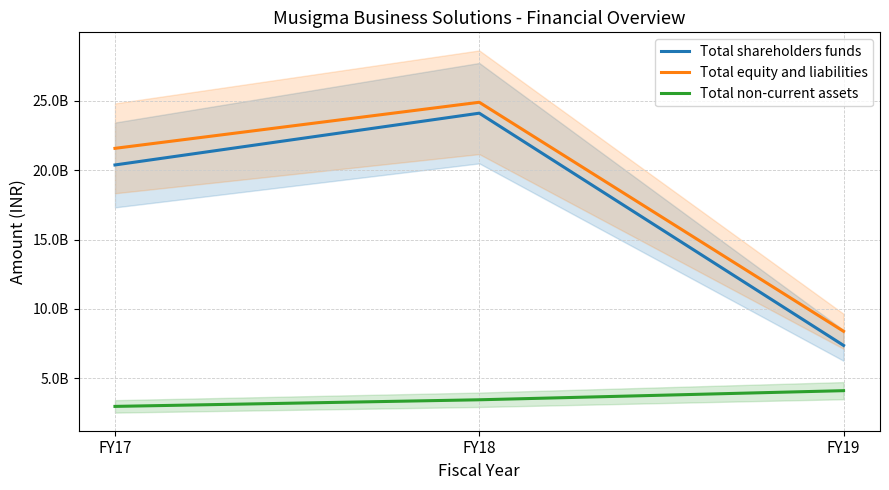

Where is Total equity and liabilities nearest to the value 16637450000?

FY17